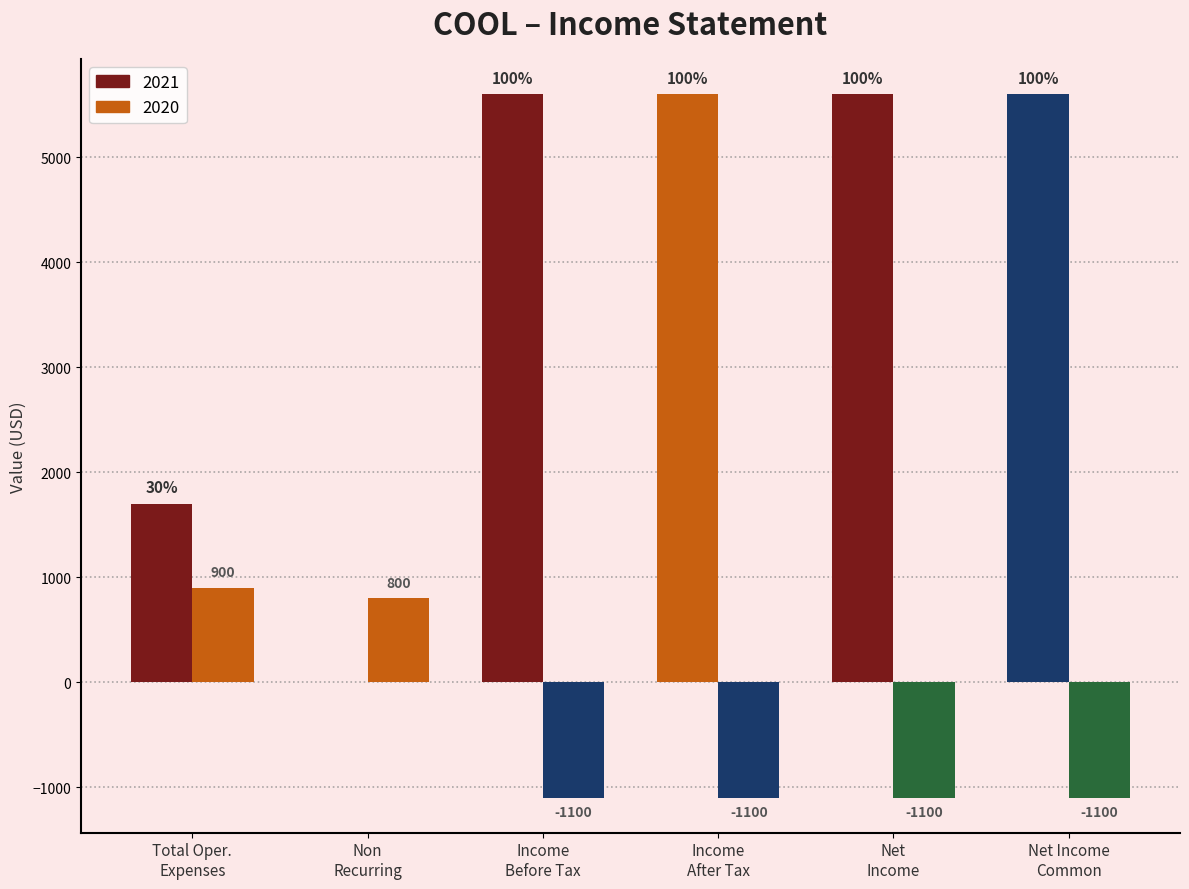

How many values in the 2020 series exceed -1100?

2